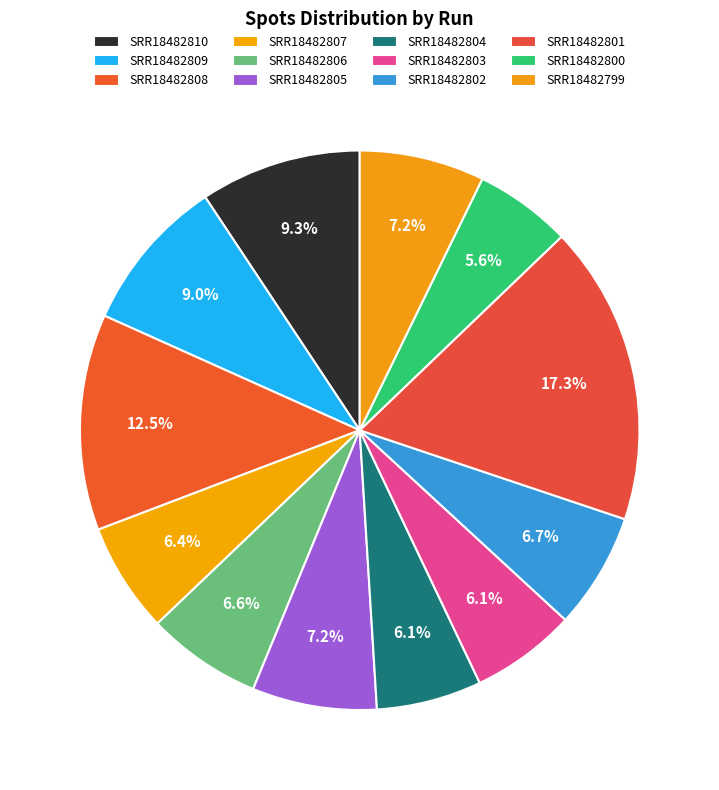

How much of the chart is everything except SRR18482810?

90.7%